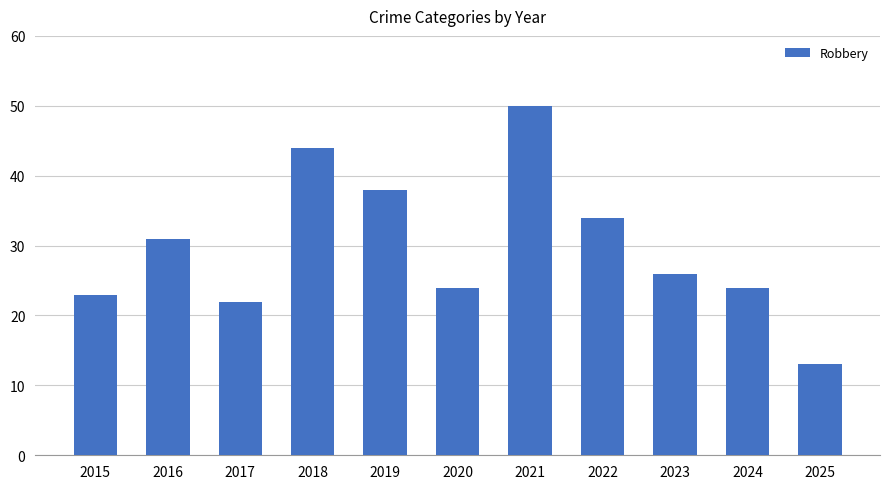

How many bars are there in total?

11